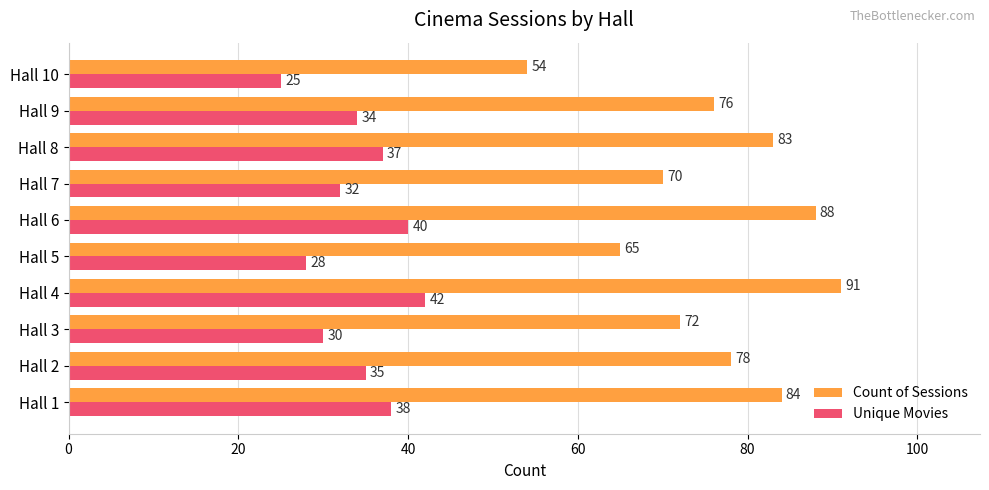

The Count of Sessions series shows 83 at Hall 8. True or false?

True